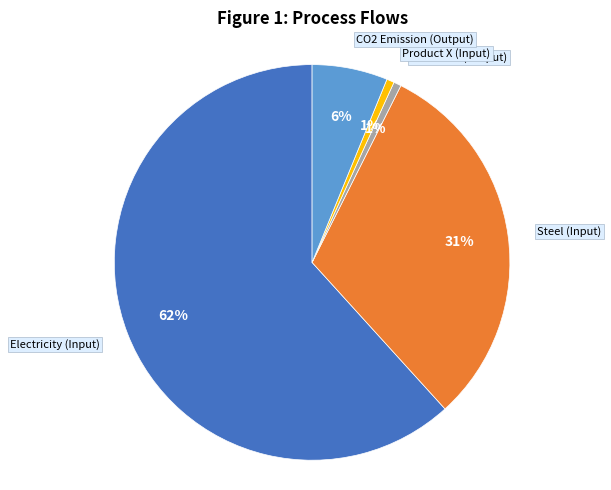

To the nearest percent, what is the average slice percentage?

20%